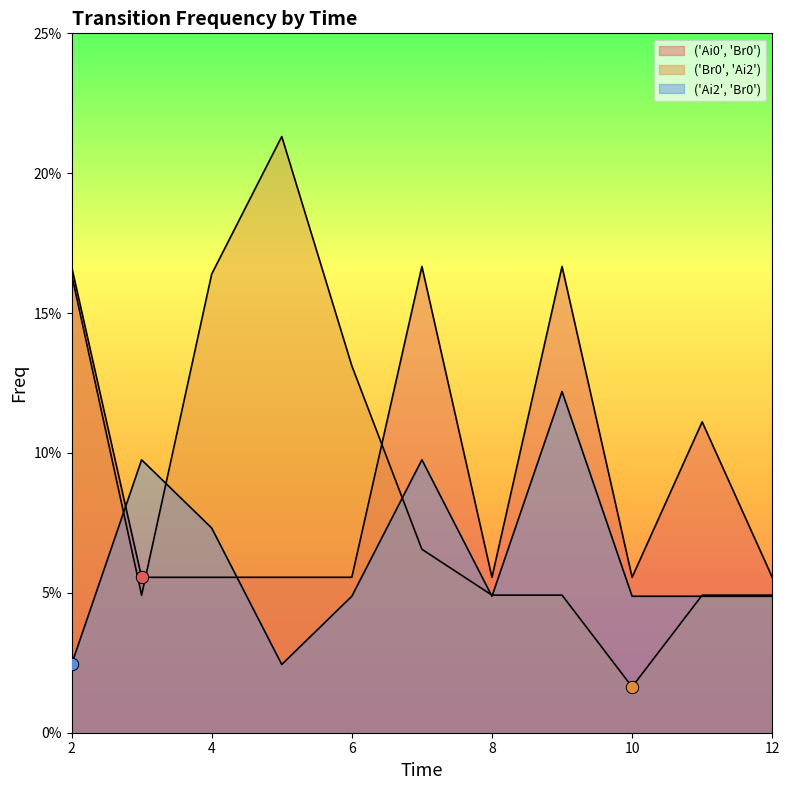

Which series has the largest Y range (max minus min)?

('Br0', 'Ai2')